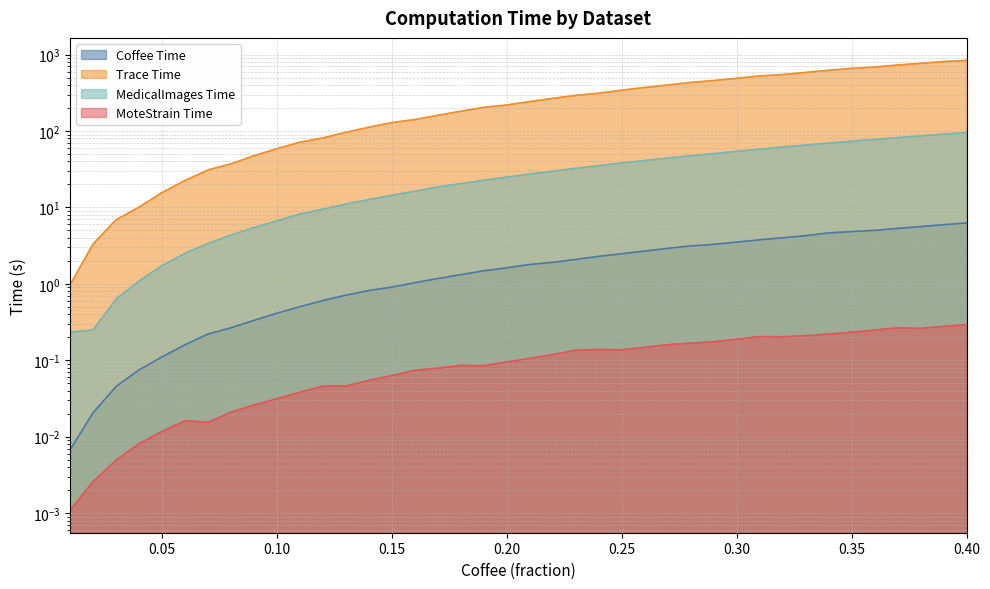

What is the total value across all series at 0.11?

80.3